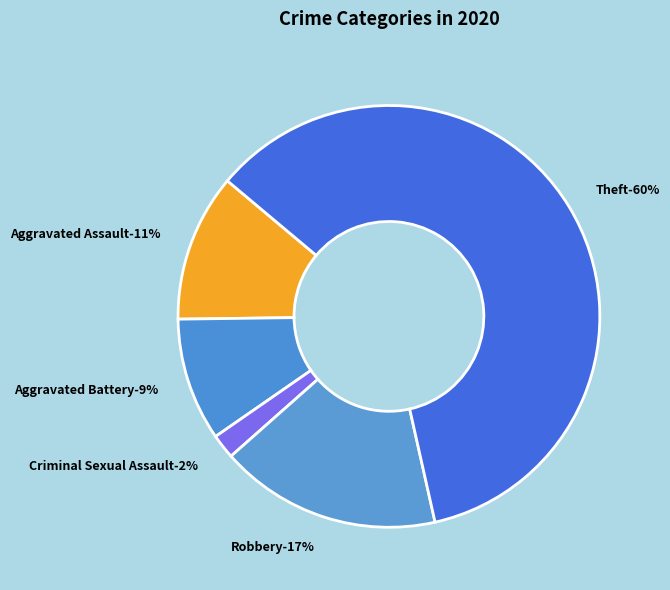

Between Theft and Homicide, which is larger?

Theft